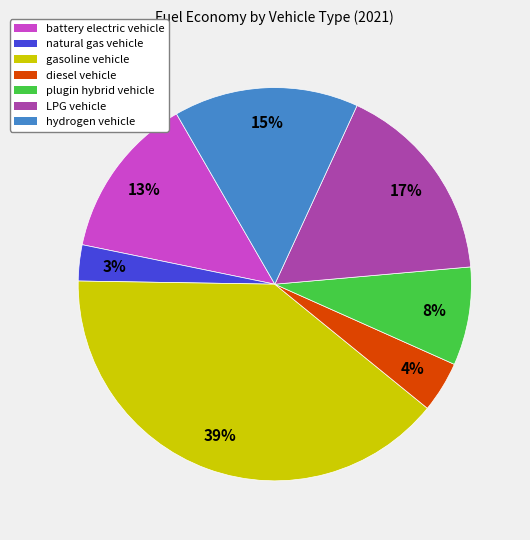

Count the number of slices in the pie.

7